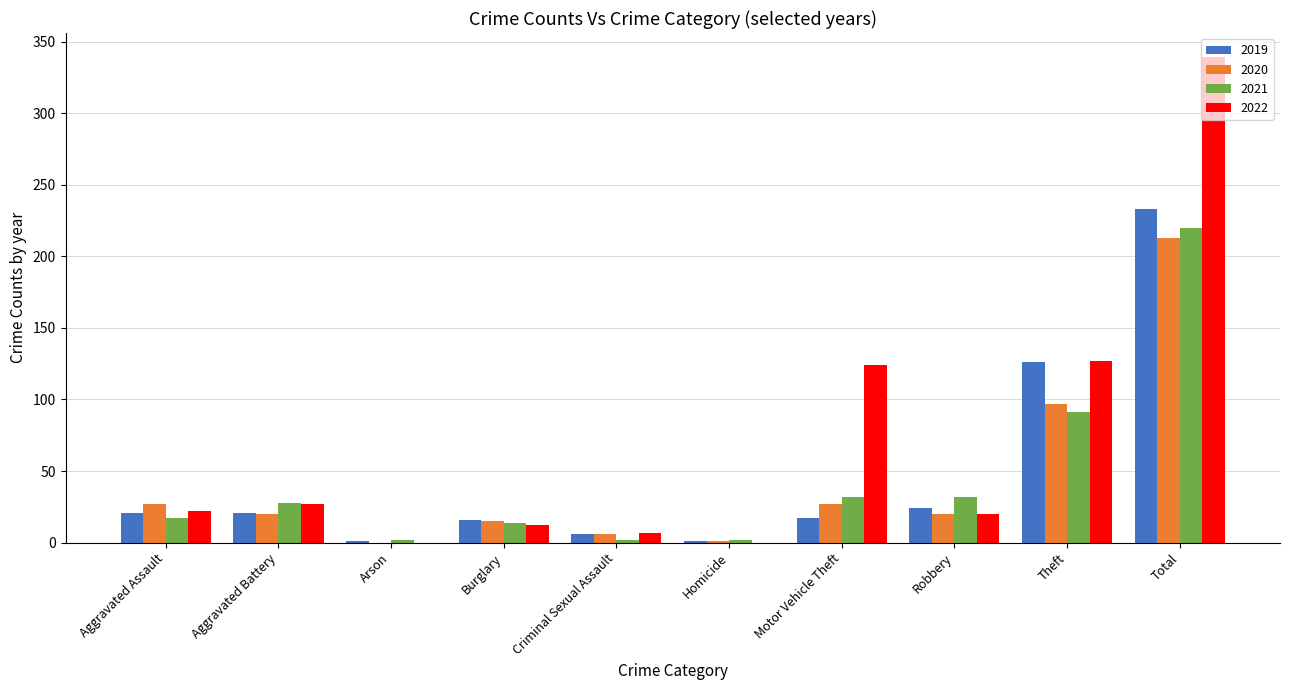

Where is 2019 nearest to the value 117?

Theft